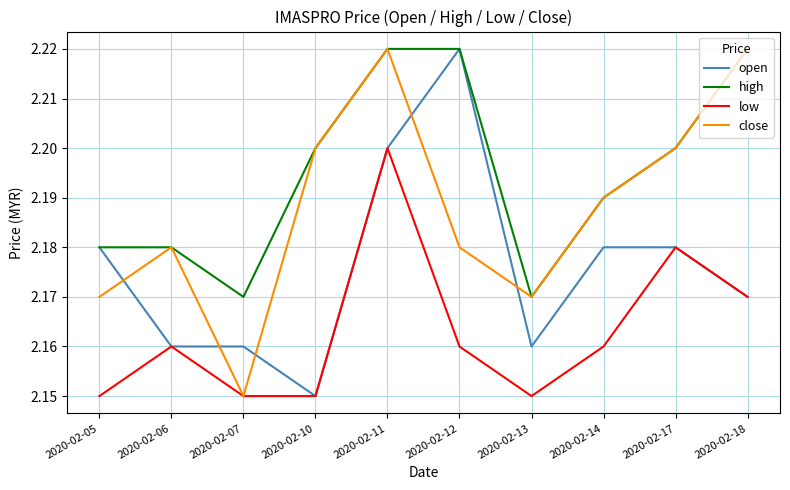

At which label does close reach its minimum?

2020-02-07